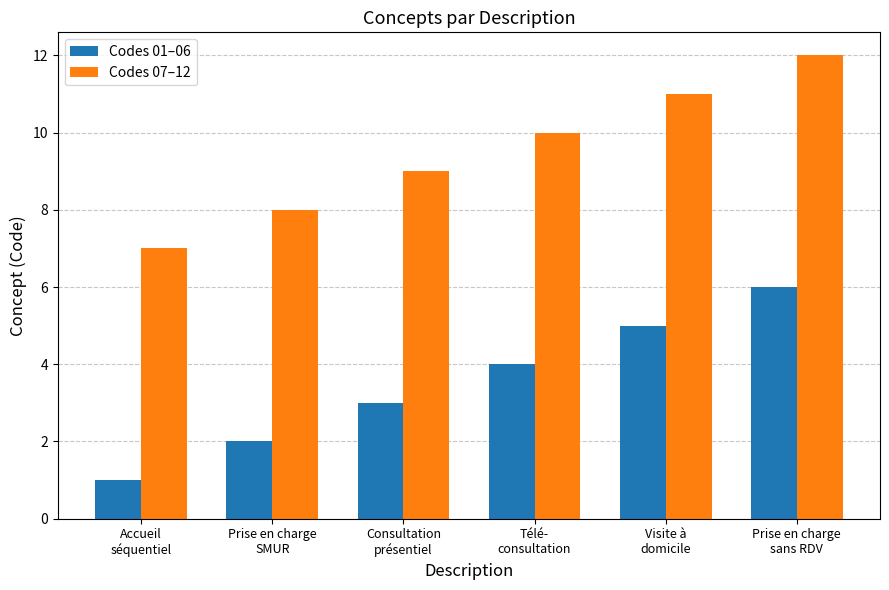

What is the label of the 1st bar from the left?

Accueil
séquentiel